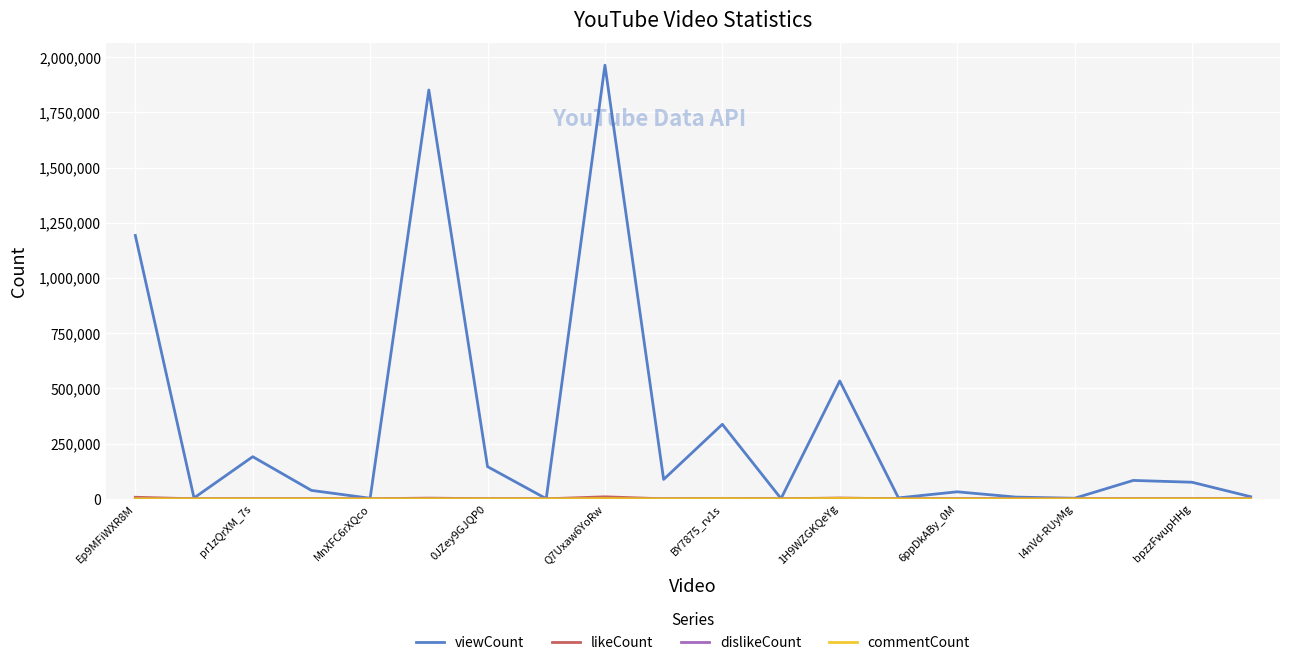

Which series has the largest total across all categories?

viewCount